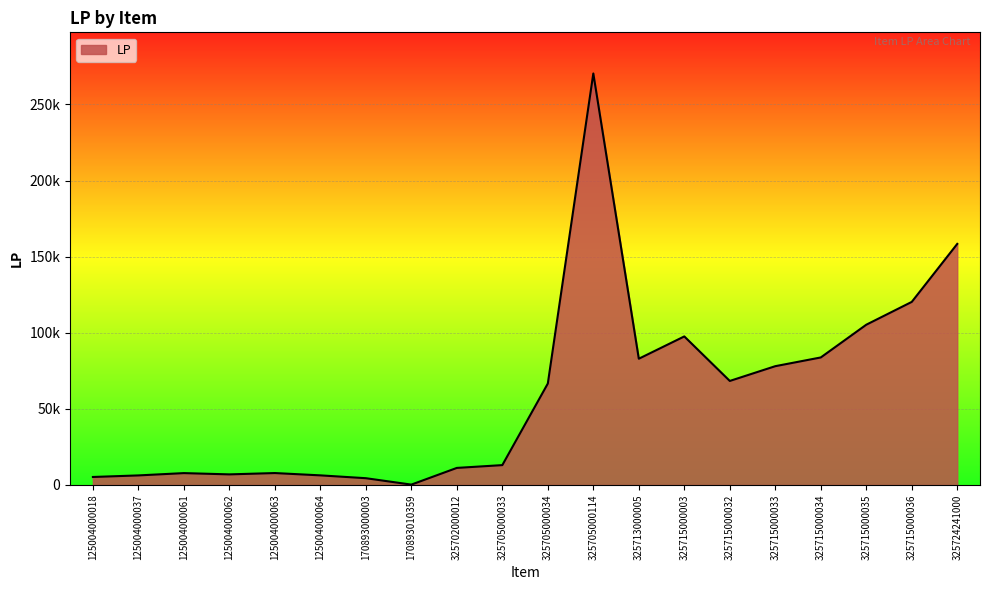

Rank the categories by value from lowest to highest.

170893010359, 170893000003, 125004000018, 125004000037, 125004000064, 125004000062, 125004000061, 125004000063, 325702000012, 325705000033, 325705000034, 325715000032, 325715000033, 325713000005, 325715000034, 325715000003, 325715000035, 325715000036, 325724241000, 325705000114